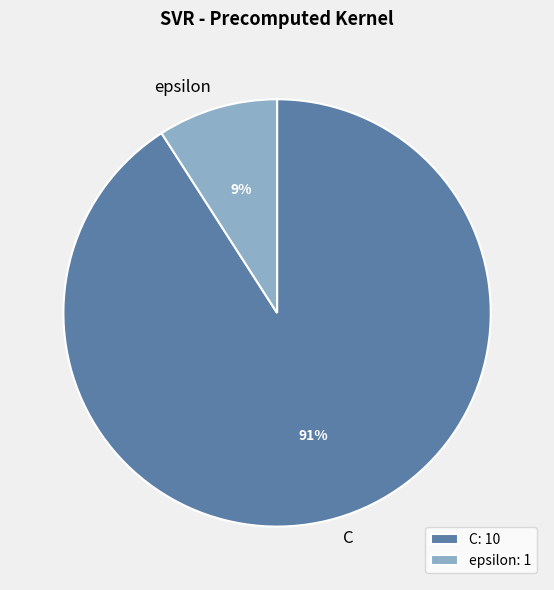

Which category has the biggest portion of the pie?

C